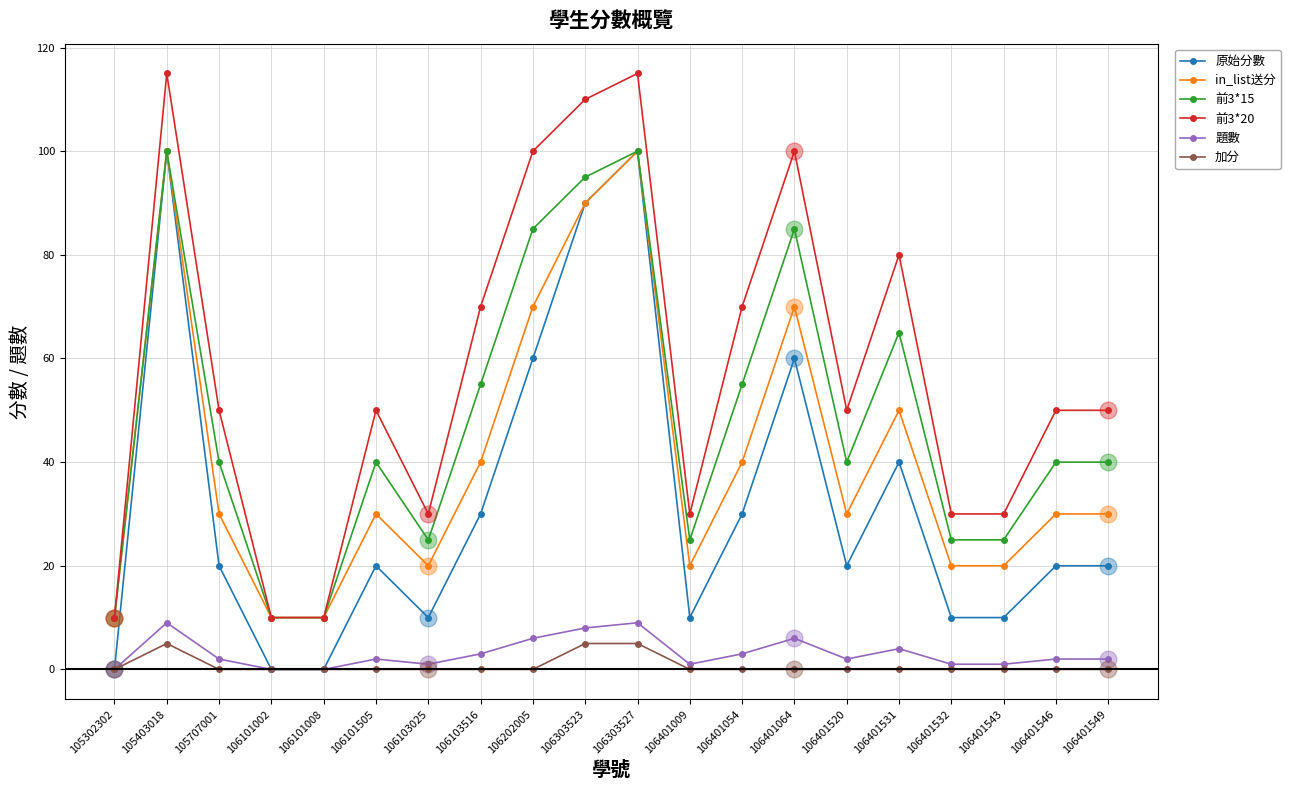

Which series changed the most between 105403018 and 106401549?

原始分數